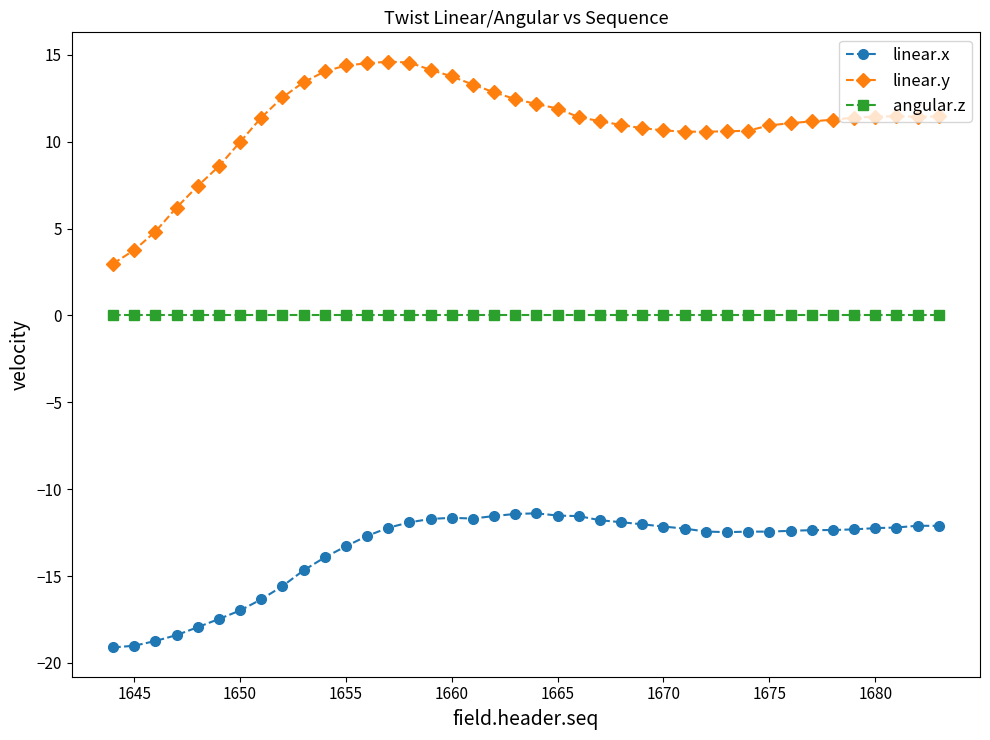

Which series has the widest spread of values?

linear.y